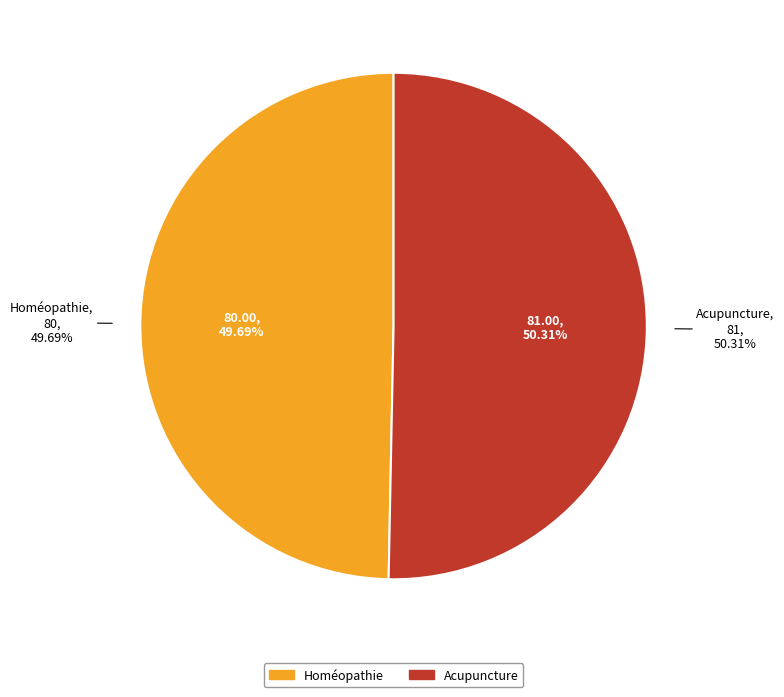

Rank the categories by value from lowest to highest.

Homéopathie, Acupuncture